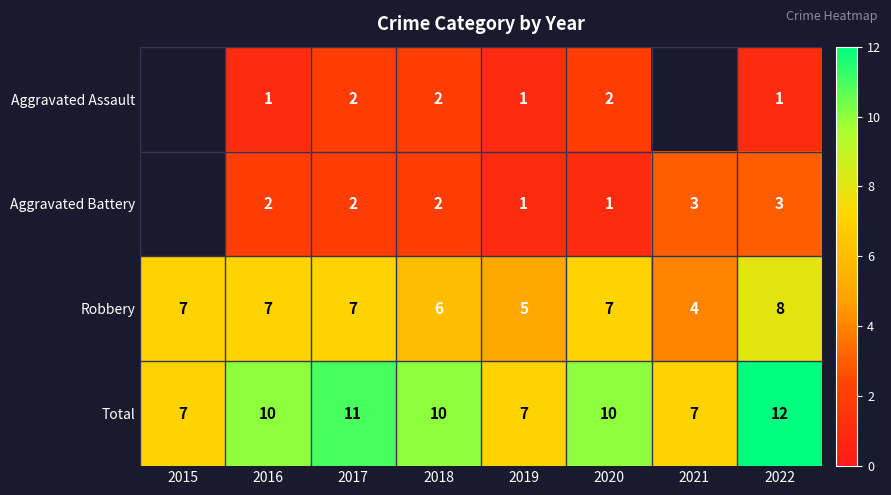

What is the maximum value shown in the chart?

12.0